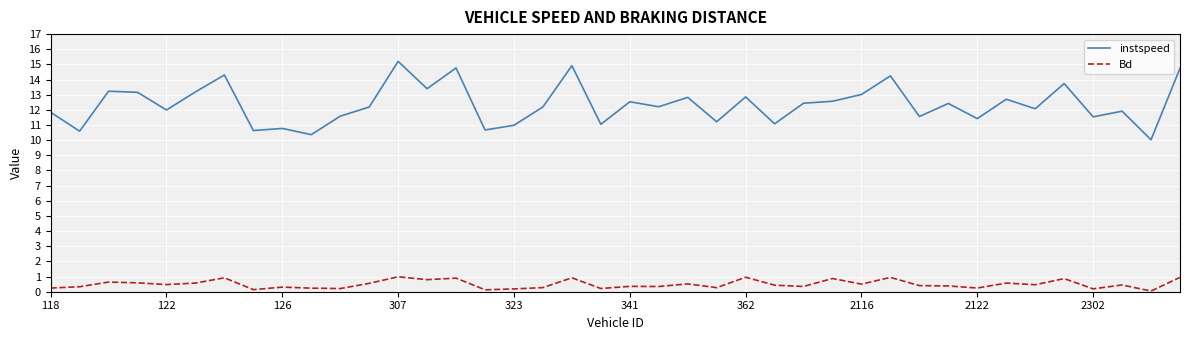

Rank the series by their maximum value, from lowest to highest.

Bd, instspeed